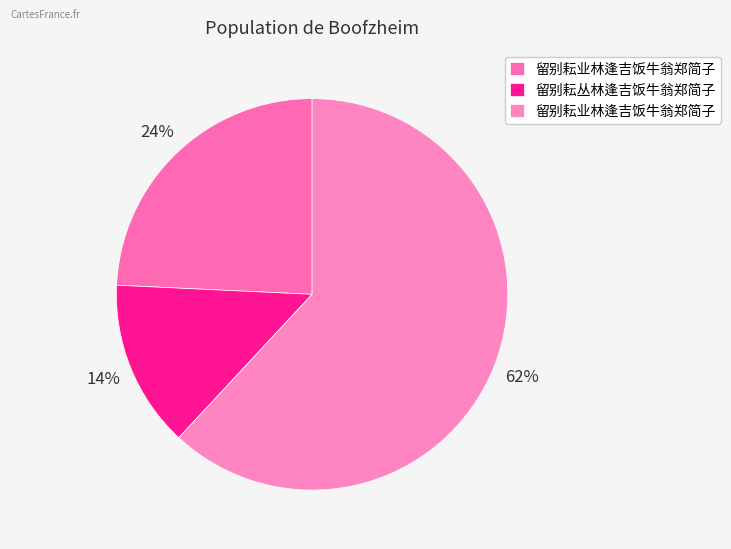

How many slices are in this pie chart?

3